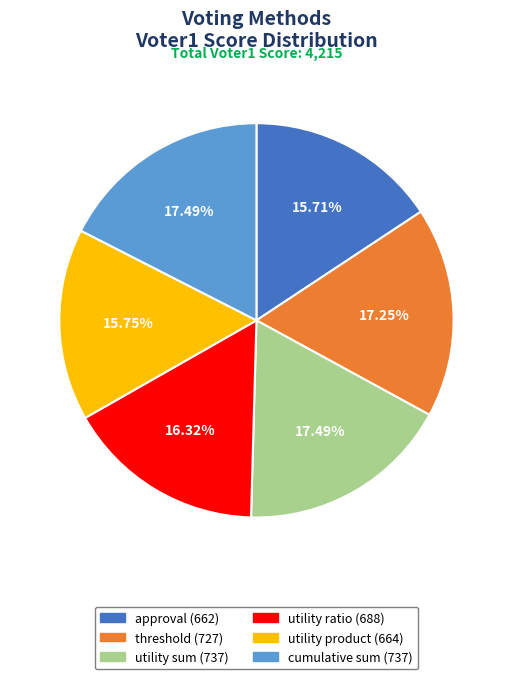

How many segments does this pie chart have?

6